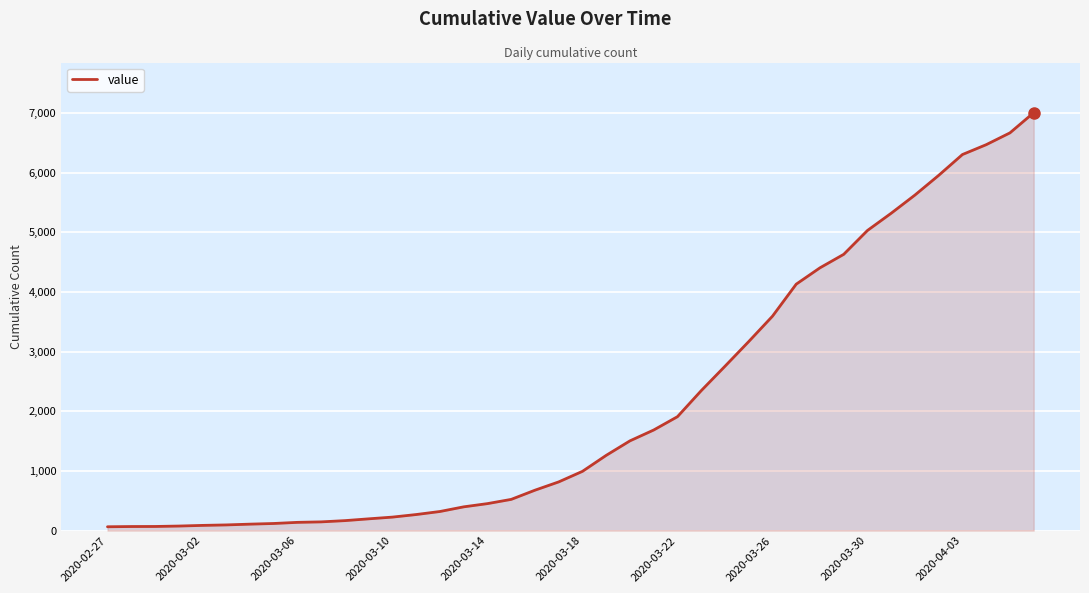

What is the greatest value displayed?

7004